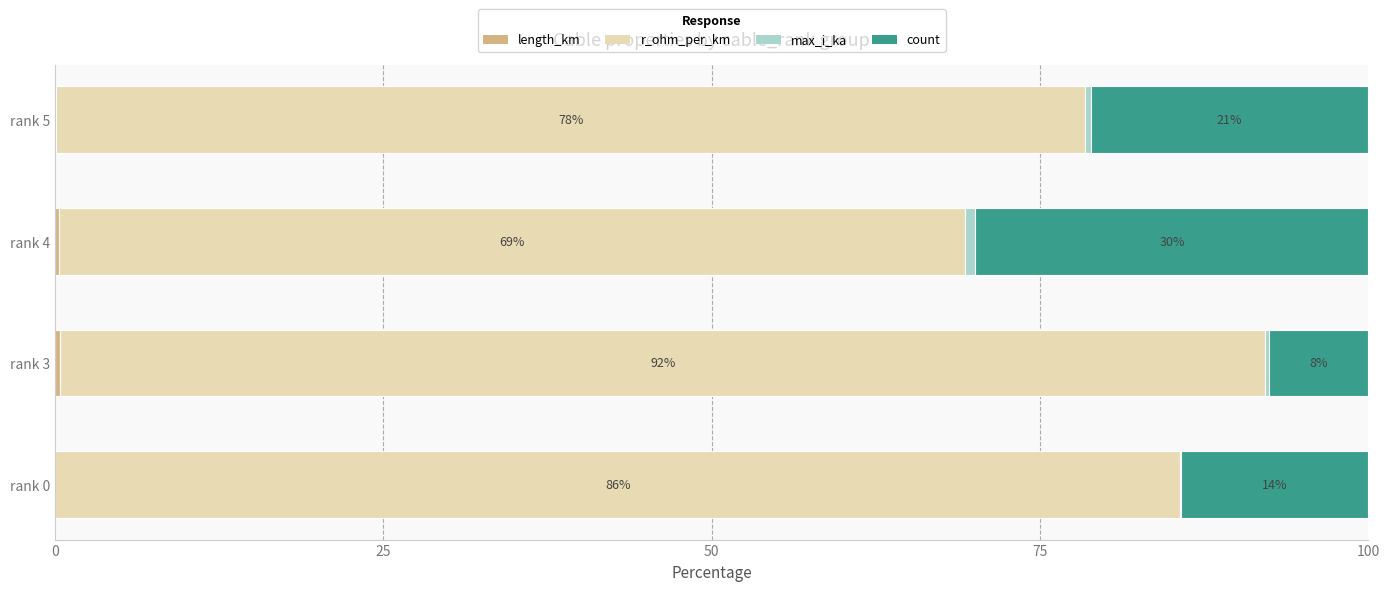

What is the total value across all series at rank 4?

100.0